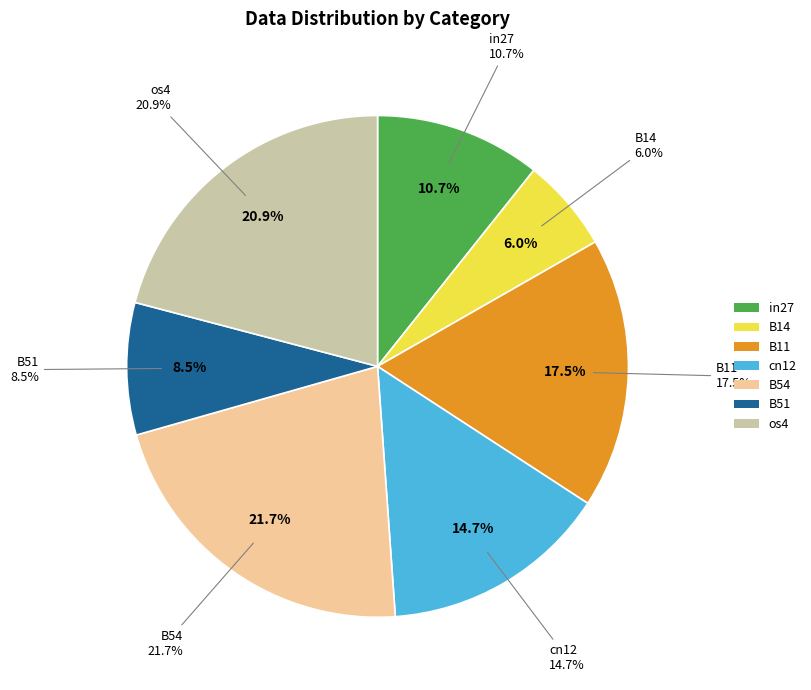

Do B54 and B51 together represent more than half of the pie?

No